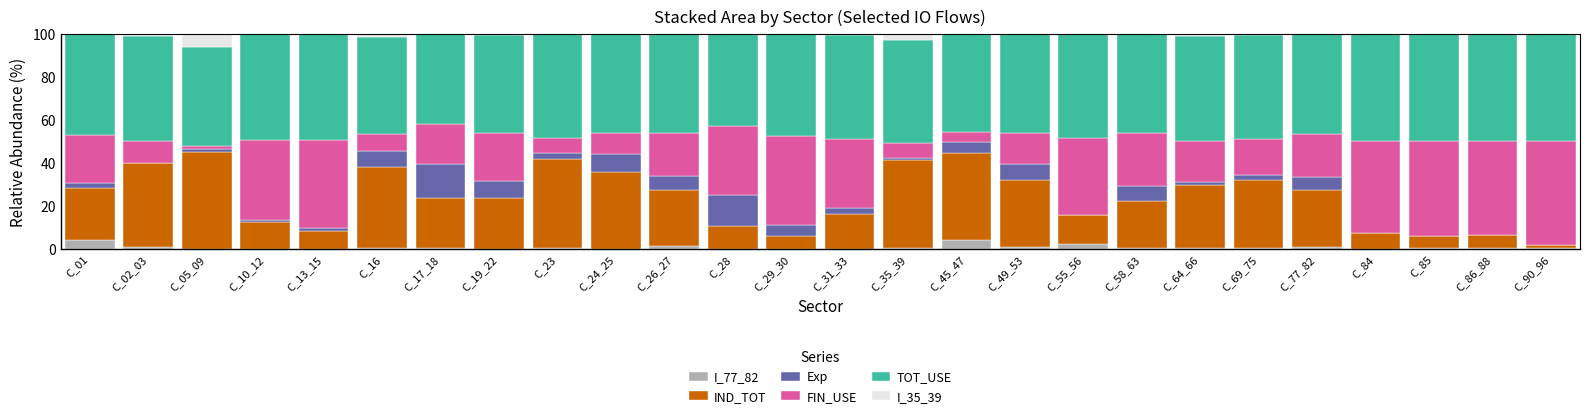

Is it true that I_77_82 equals 4.2 at C_45_47?

True